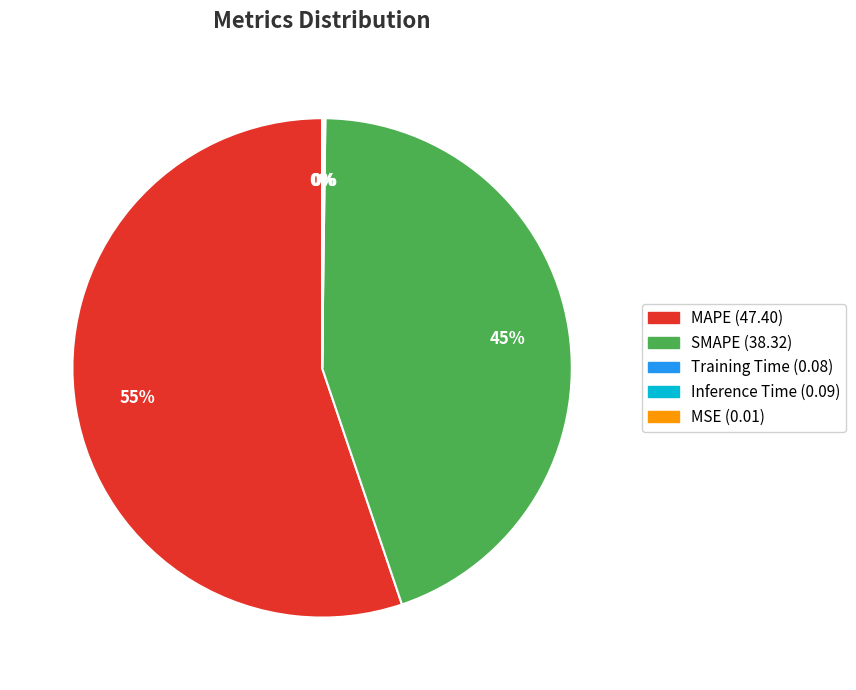

To the nearest percent, what is the average slice percentage?

20%